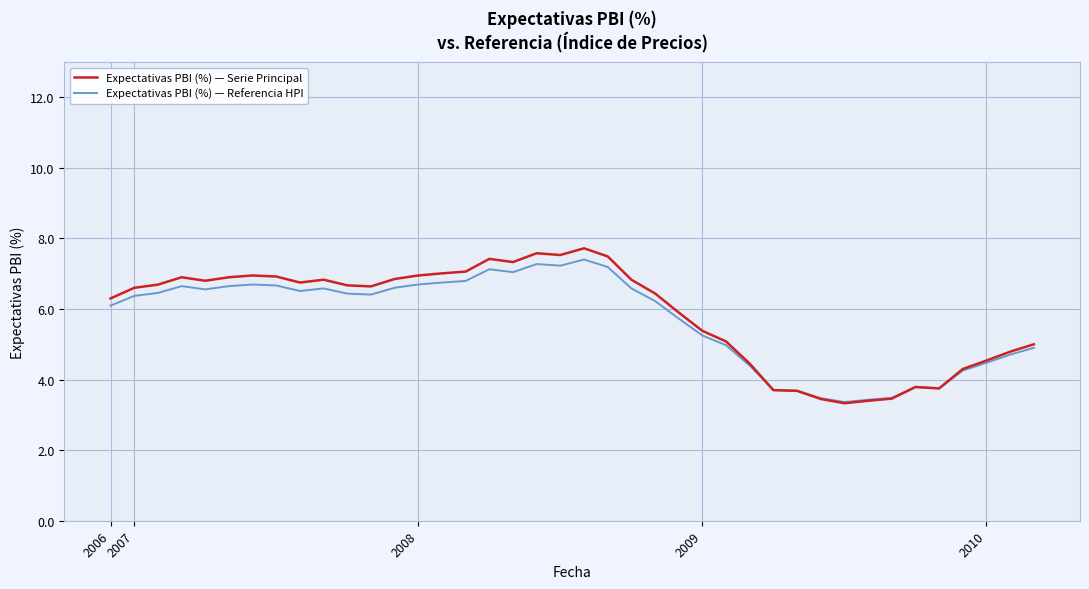

What is the difference between the maximum and minimum values in the Expectativas PBI (%) — Serie Principal series?

4.4